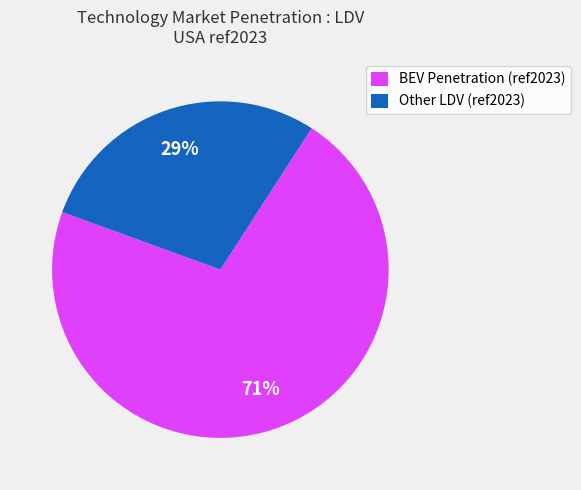

Is BEV Penetration (ref2023) the majority of the pie?

Yes